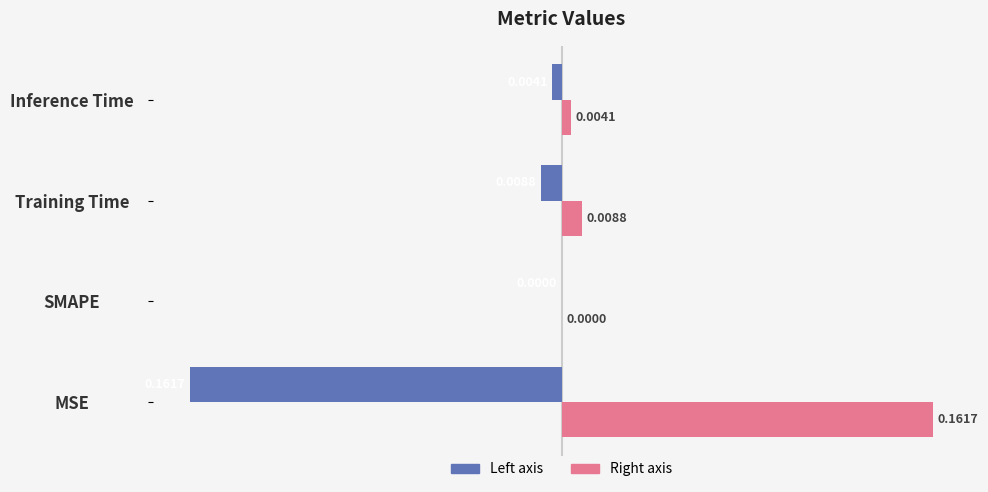

Count the number of categories in the chart.

4